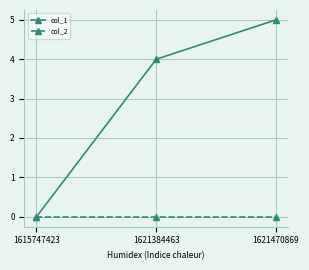

Which series has the largest total across all categories?

col_1